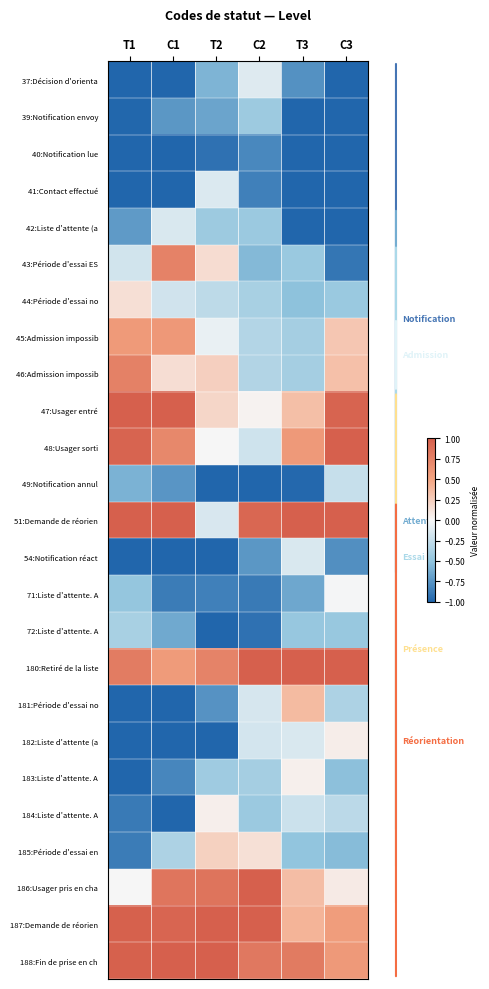

Which series changed the most between T2 and C3?

51:Demande de réorien